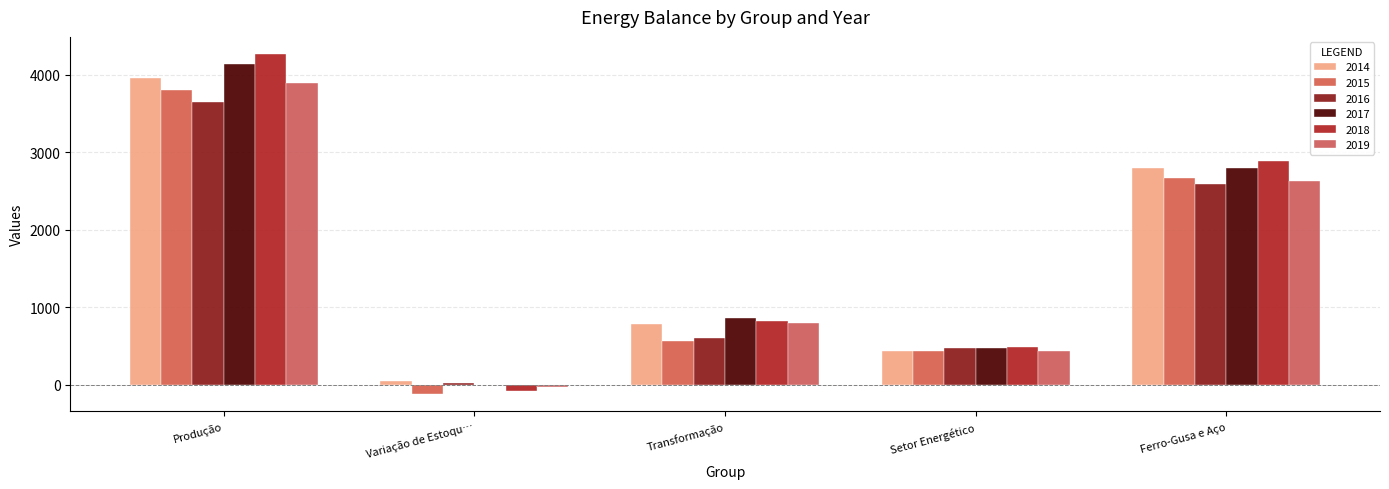

Reading right to left, list all the values displayed in this chart.

2014: 2790.0	435.9	788.1	54.0	3960.0
2015: 2670.0	437.7	570.9	-123.0	3801.6
2016: 2589.9	479.1	606.4	25.8	3649.5
2017: 2794.8	470.0	866.8	0.4	4131.2
2018: 2884.6	485.4	818.5	-77.9	4266.4
2019: 2629.4	442.4	792.5	-24.6	3888.9